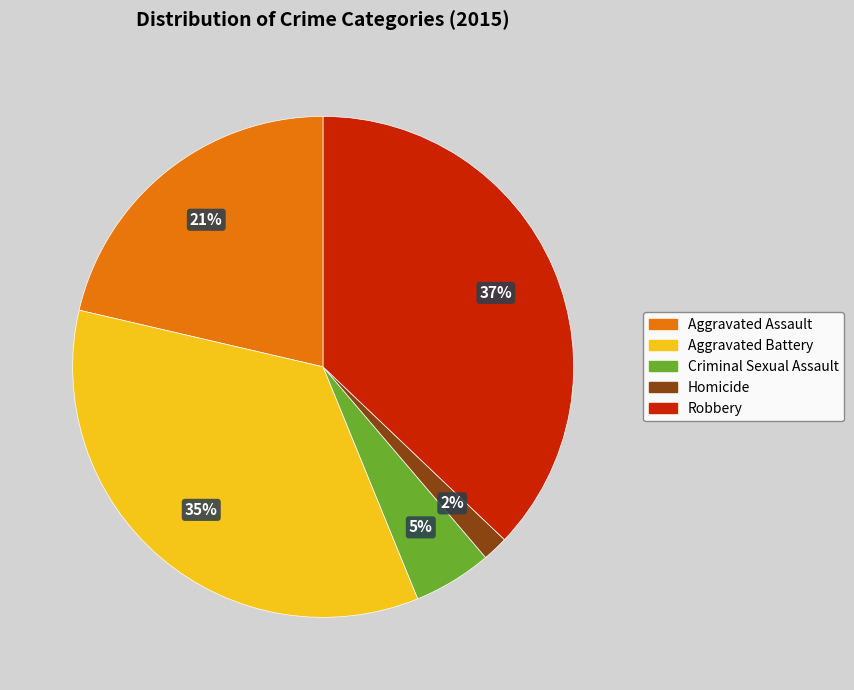

Rank the categories by value from lowest to highest.

Homicide, Criminal Sexual Assault, Aggravated Assault, Aggravated Battery, Robbery